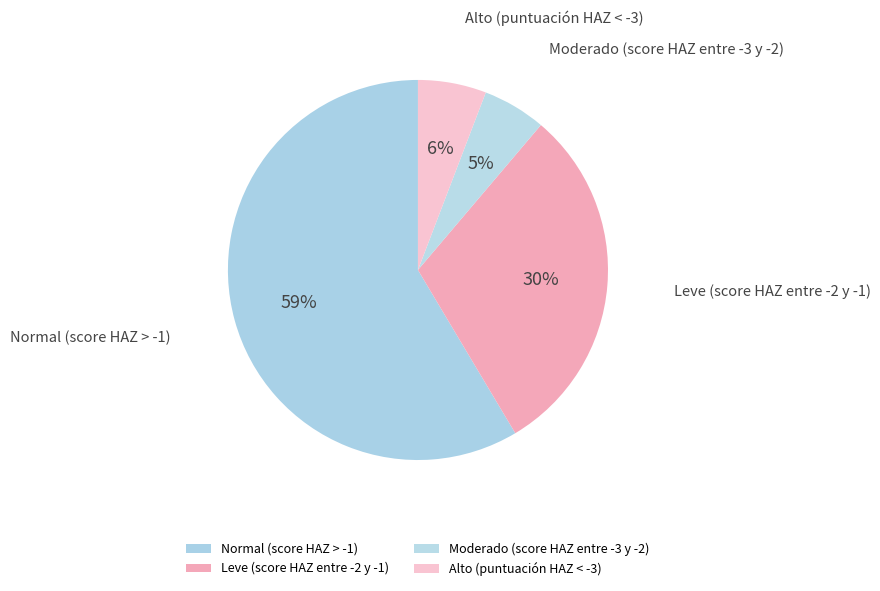

Is it true that Alto (puntuación HAZ < -3) is 6% of the pie?

True